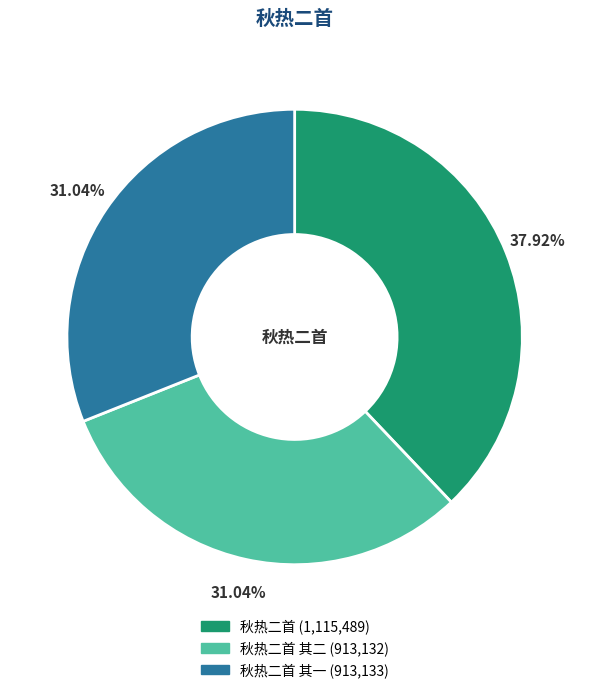

Does any single category account for the majority?

No